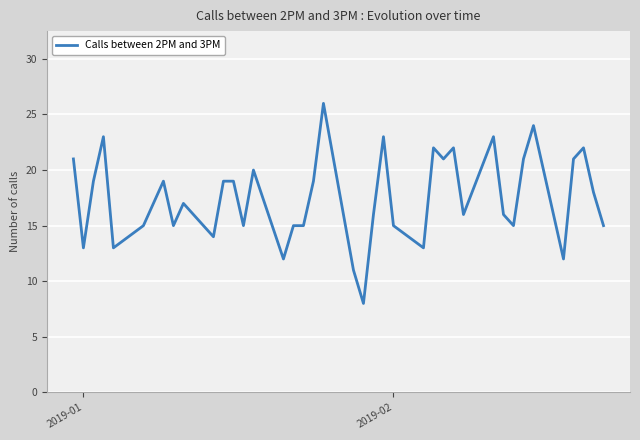

What is the minimum value shown in the chart?

8